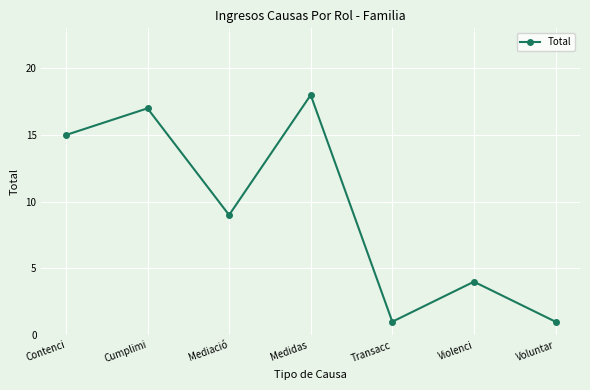

True or false: the data has more than 0 interior local peaks.

True